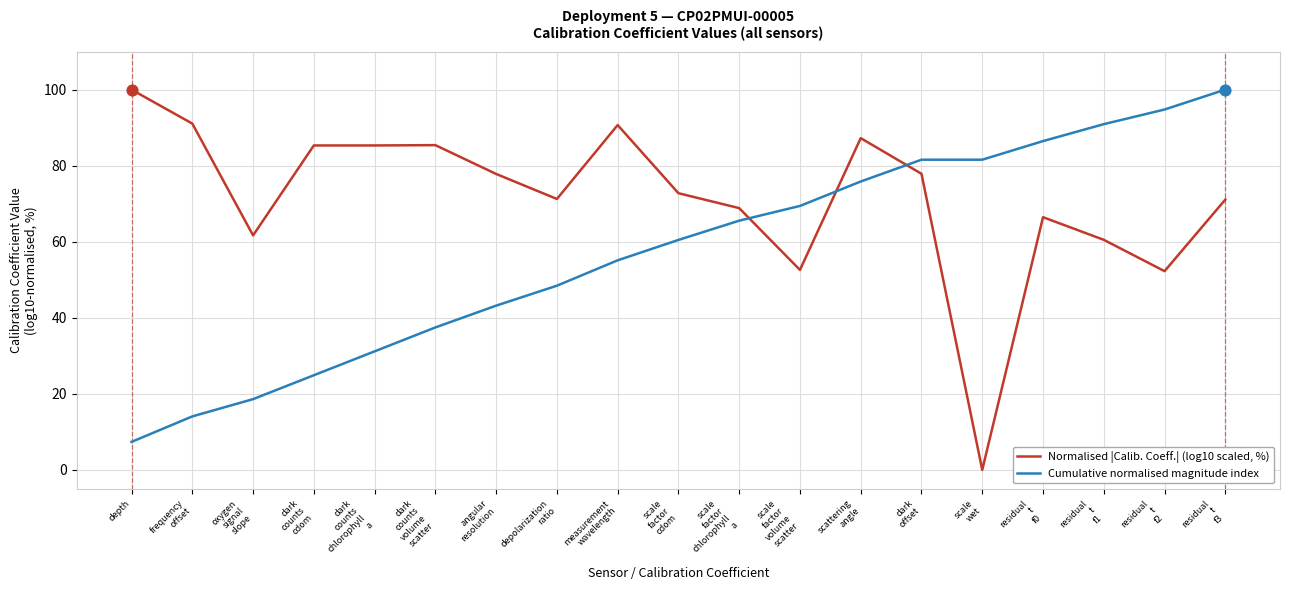

Is the value of Normalised |Calib. Coeff.| (log10 scaled, %) at depolarization
ratio greater than the value of Cumulative normalised magnitude index at scale
factor
cdom?

Yes